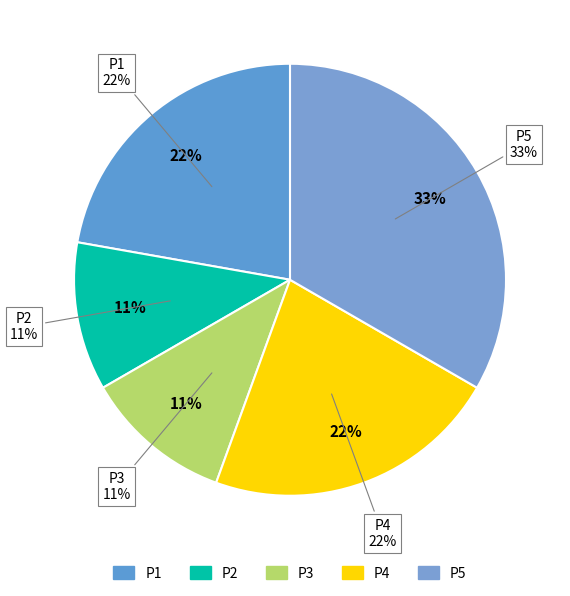

To the nearest percent, what portion does P2 represent?

11%